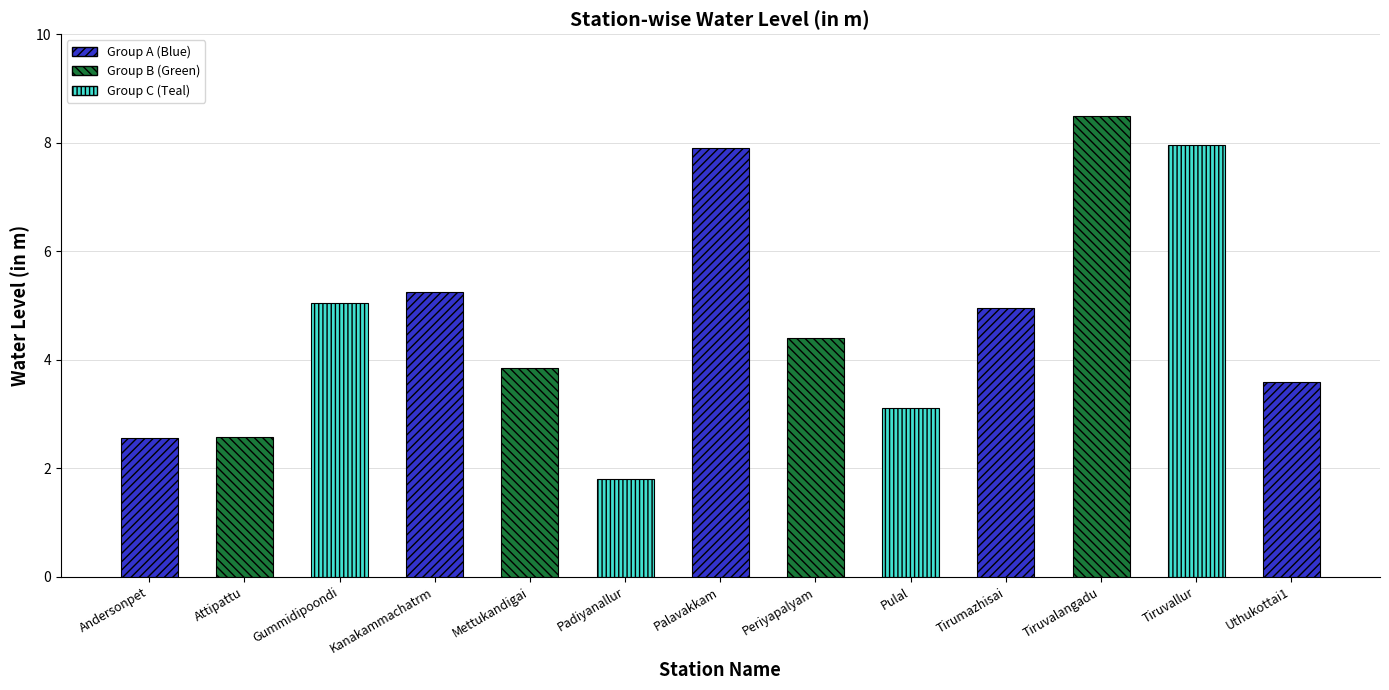

List the labels in order of value, largest first.

Tiruvalangadu, Tiruvallur, Palavakkam, Kanakammachatrm, Gummidipoondi, Tirumazhisai, Periyapalyam, Mettukandigai, Uthukottai1, Pulal, Attipattu, Andersonpet, Padiyanallur